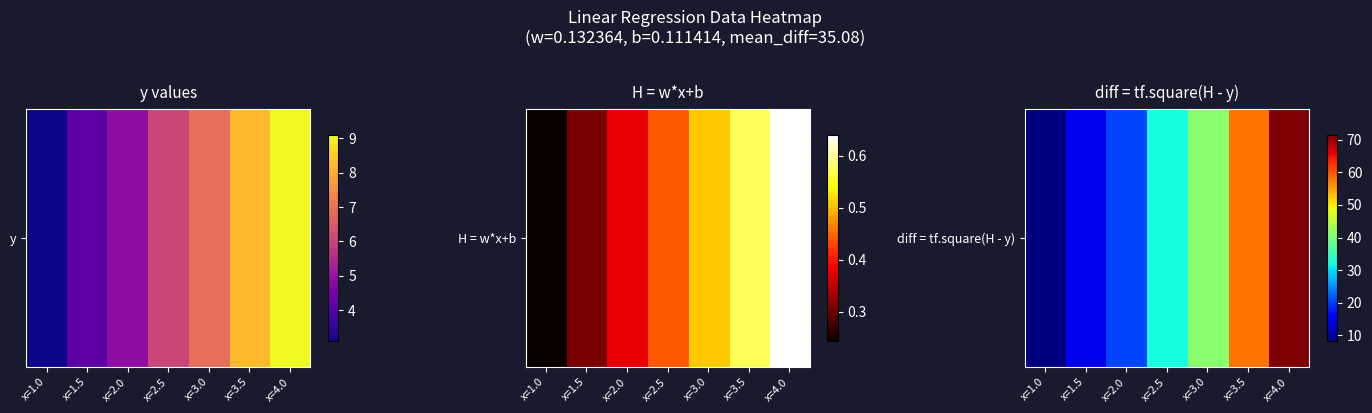

Rank the categories by value from lowest to highest.

x=1.0, x=1.5, x=2.0, x=2.5, x=3.0, x=3.5, x=4.0